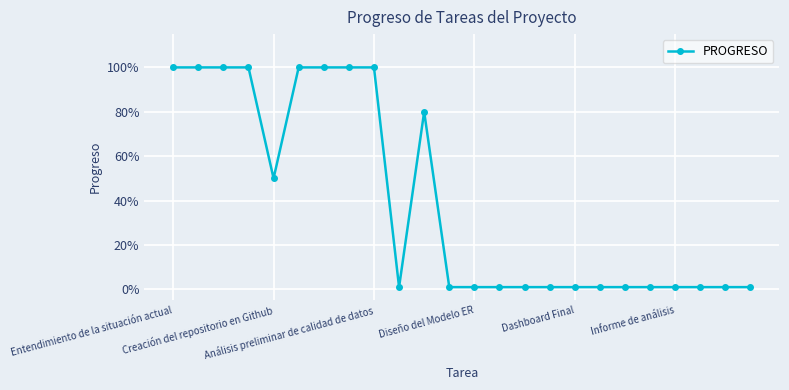

Does the chart have visible grid lines?

Yes